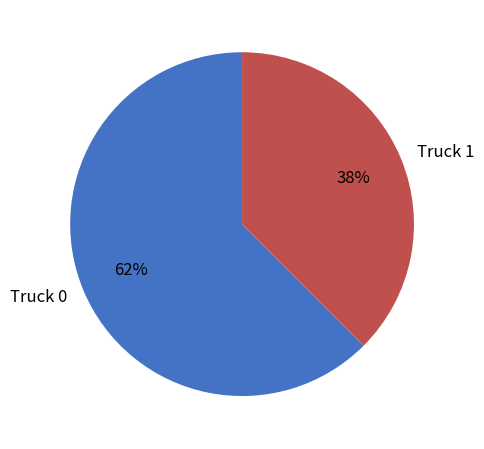

Do Truck 0 and Truck 1 together represent more than half of the pie?

Yes